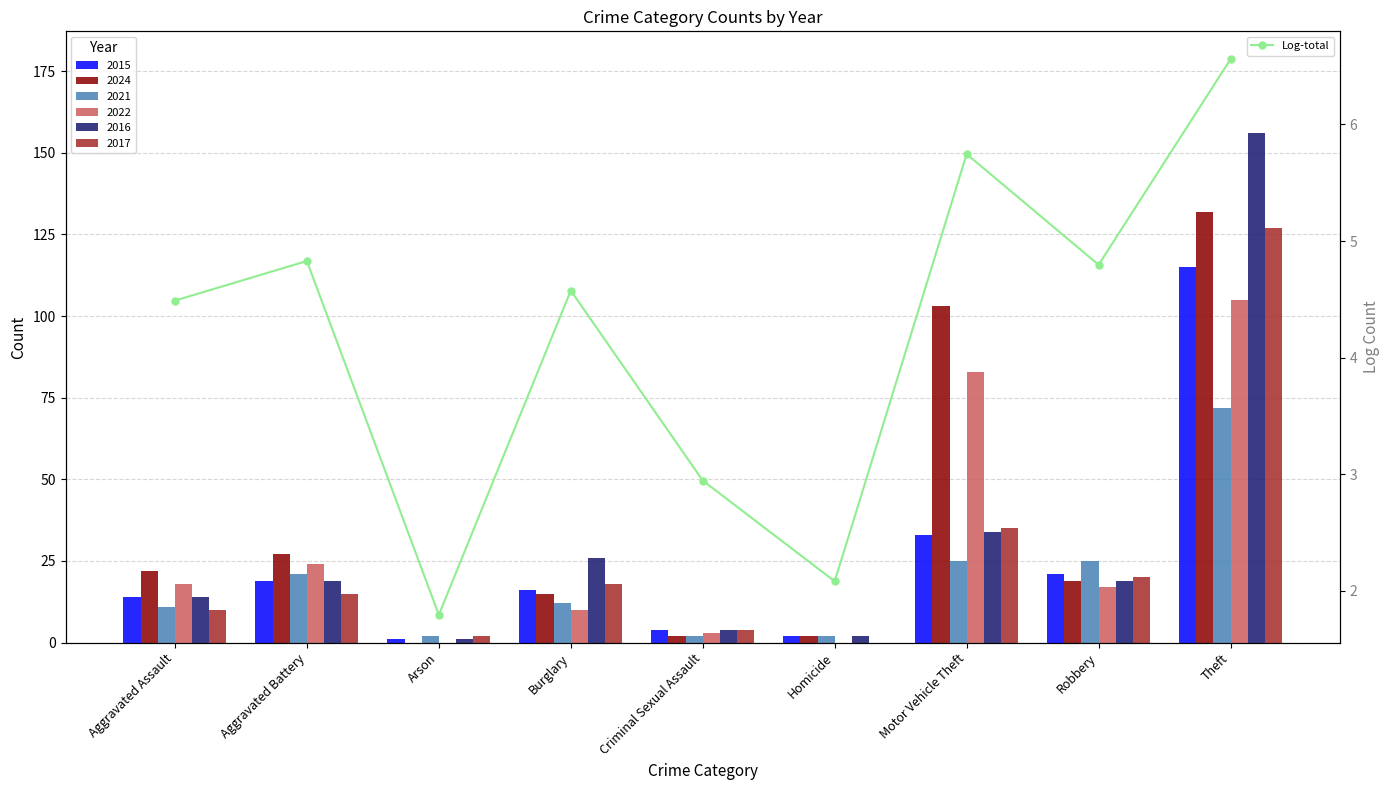

What is the difference between the maximum and minimum values?

4.8